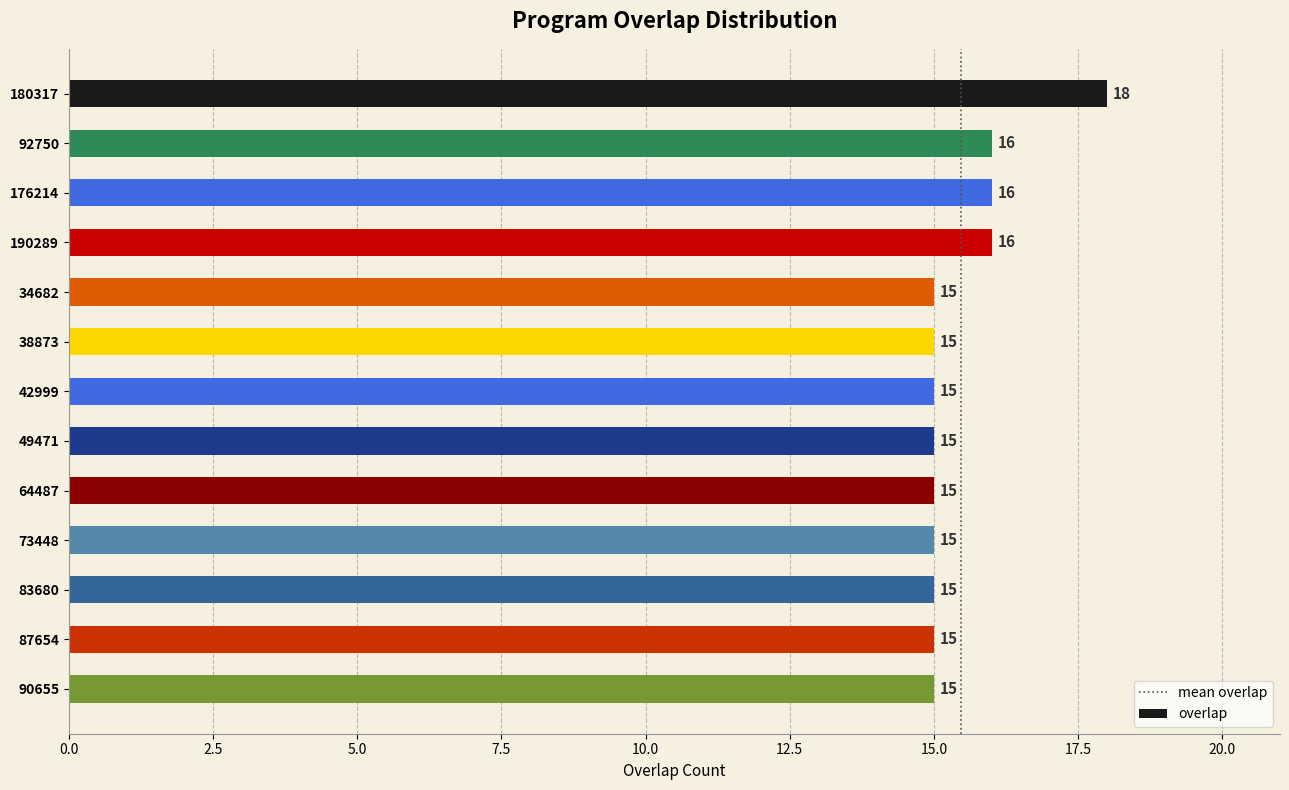

What is the change in value from 42999 to 176214?

+1